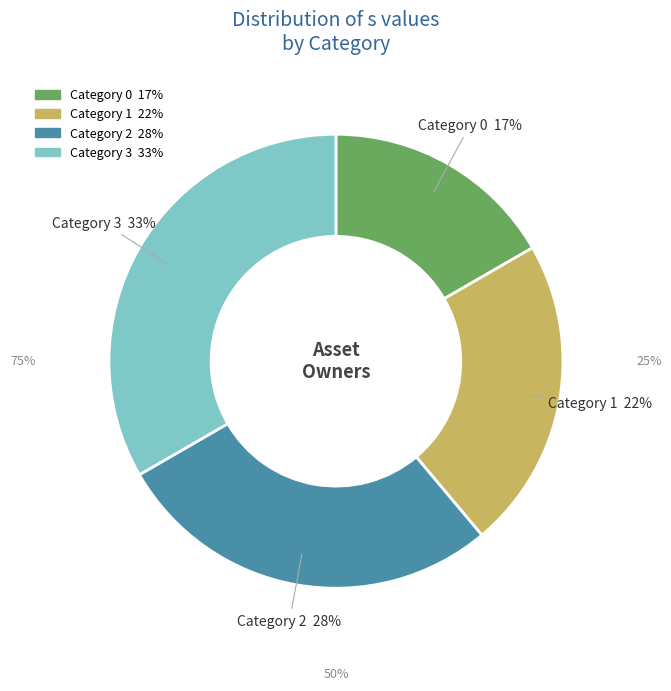

To the nearest percent, what is the average slice percentage?

25%